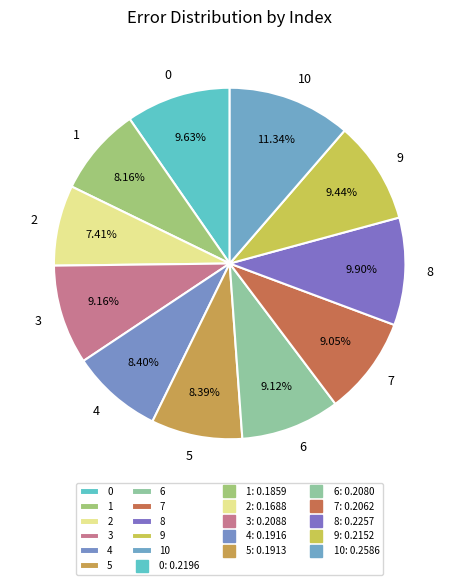

The 8 slice represents 2% of the pie. True or false?

False